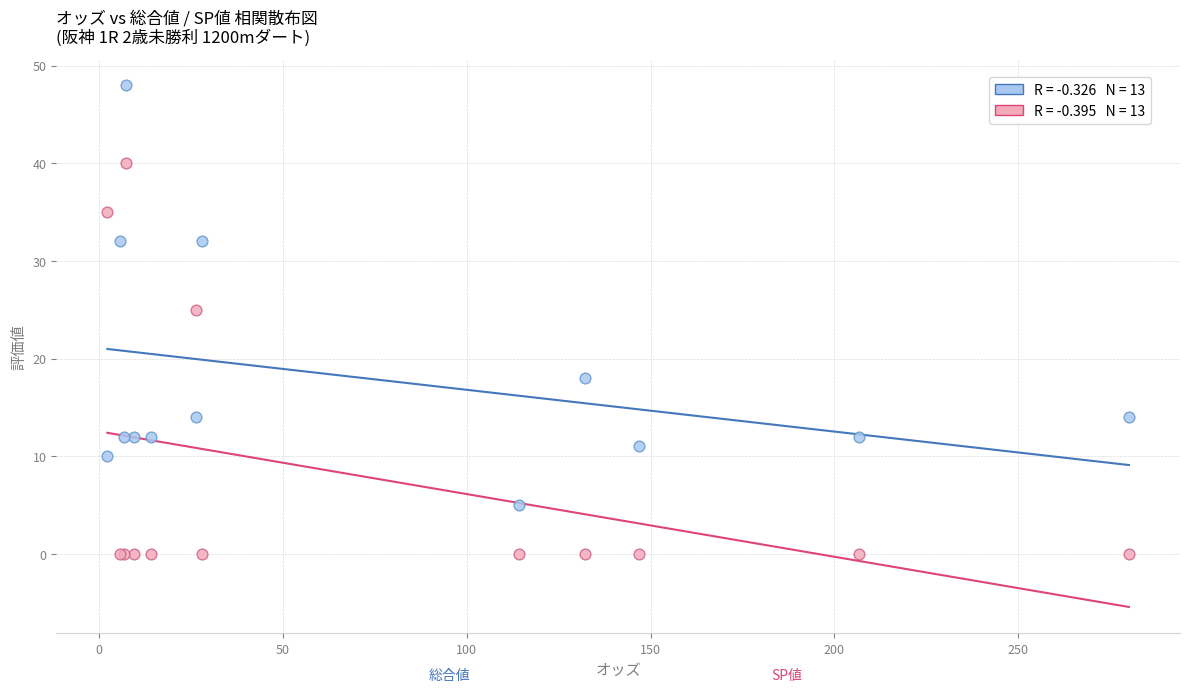

Across all series, what Y value is closest to 24?

25